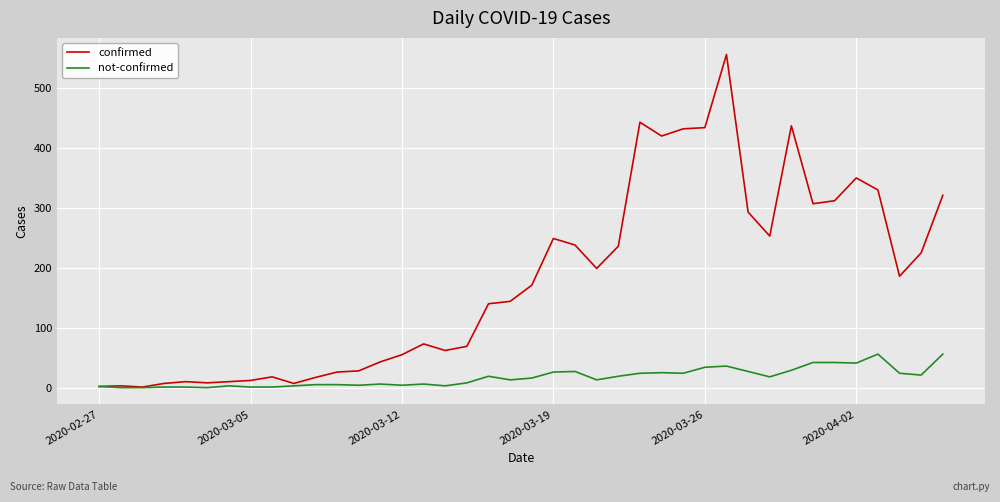

Rank the series by their average value, from highest to lowest.

confirmed, not-confirmed